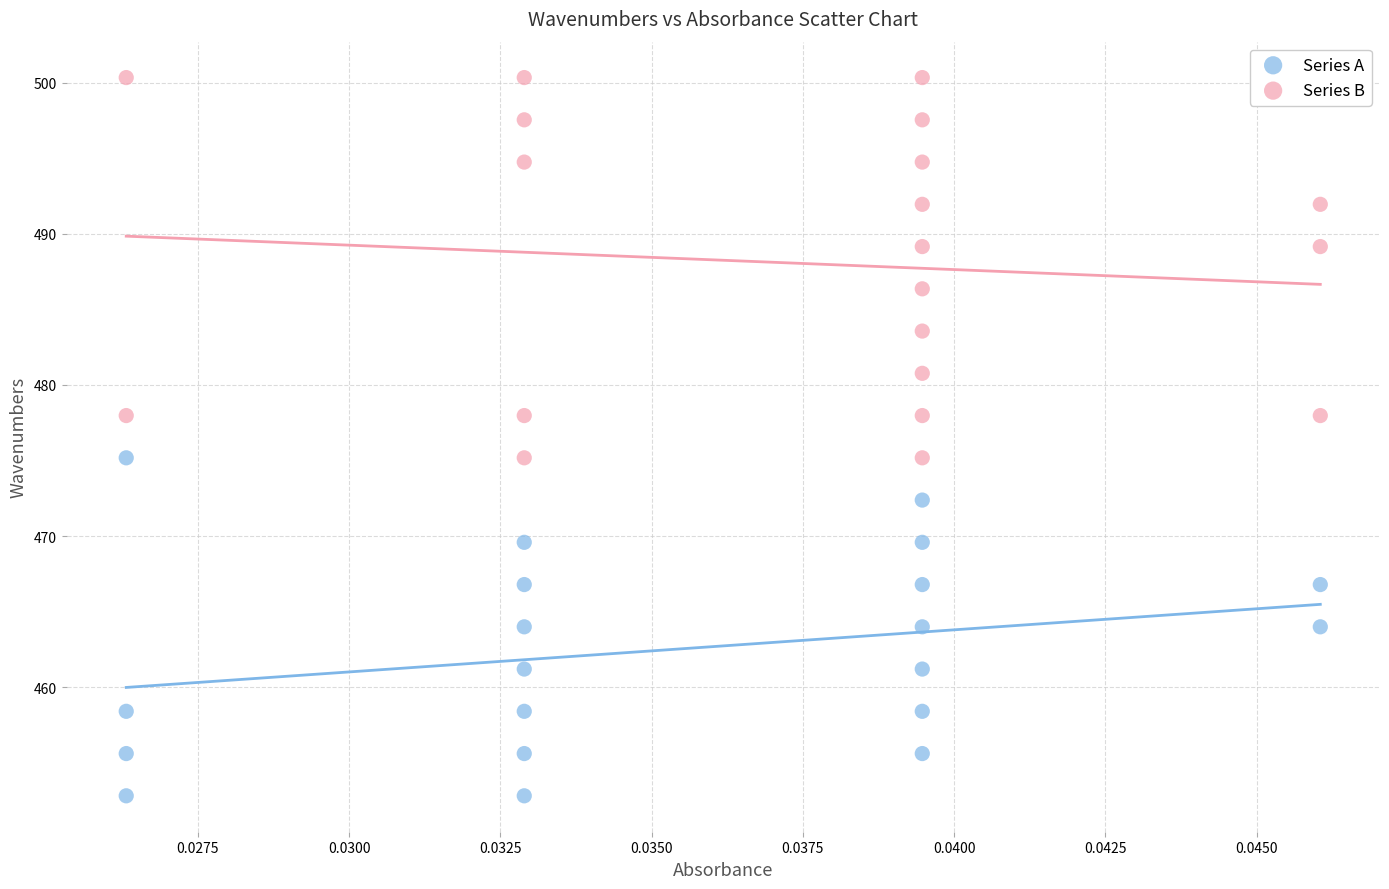

What are all the series names shown in the legend?

Series A, Series B